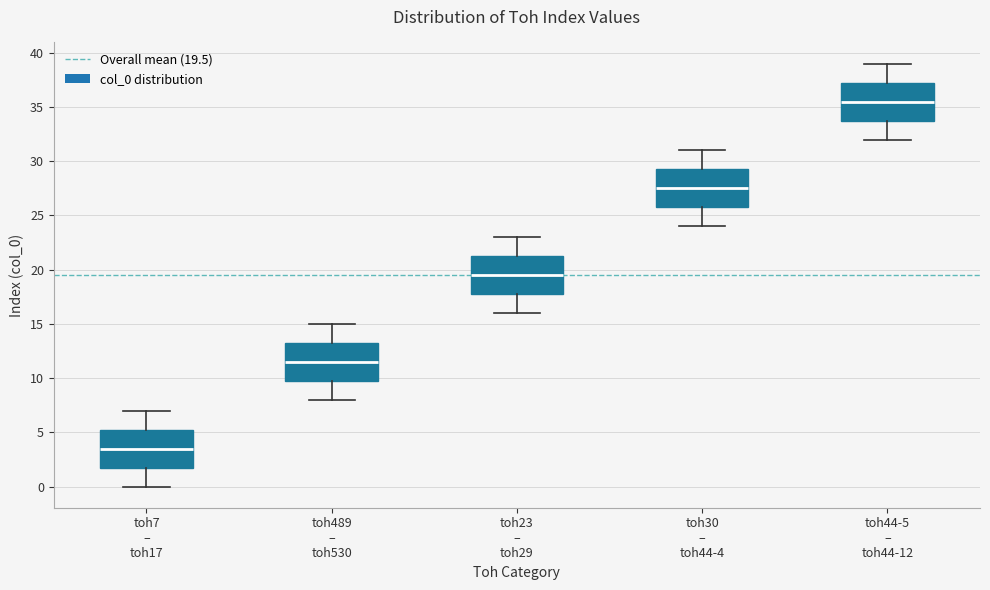

Where does the lower whisker of the box for toh30 – toh44-4 end on the y-axis? The values are not printed on the chart, so give them approximately, as read against the axis.

24.0